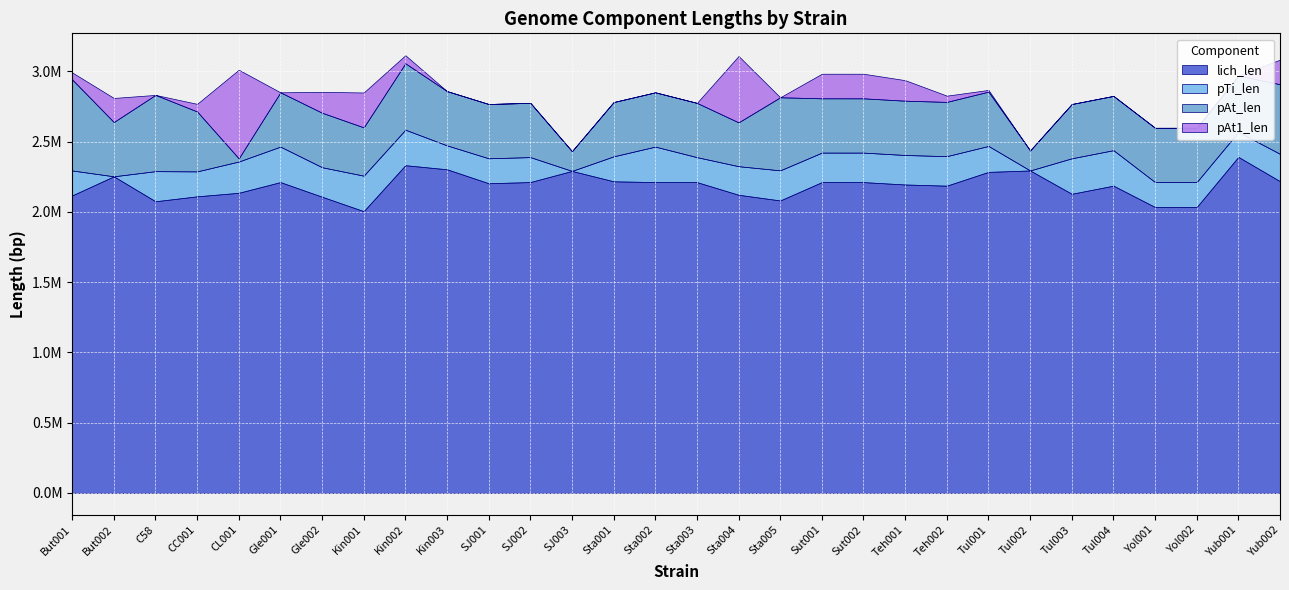

At how many categories does at least one series exceed 2094400?

25